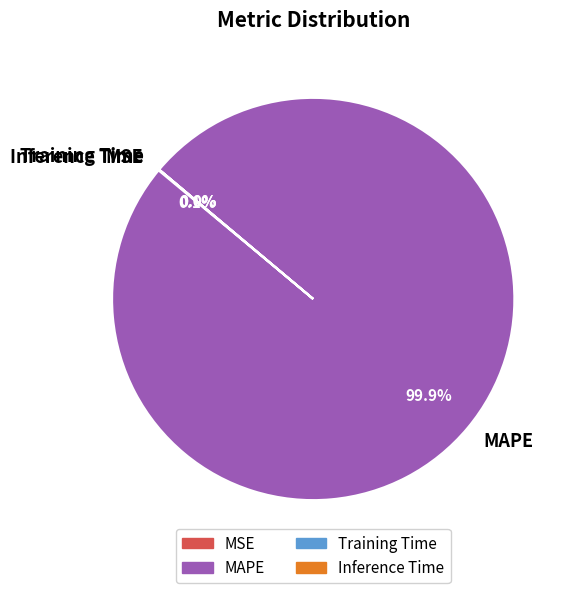

Which category has the biggest portion of the pie?

MAPE